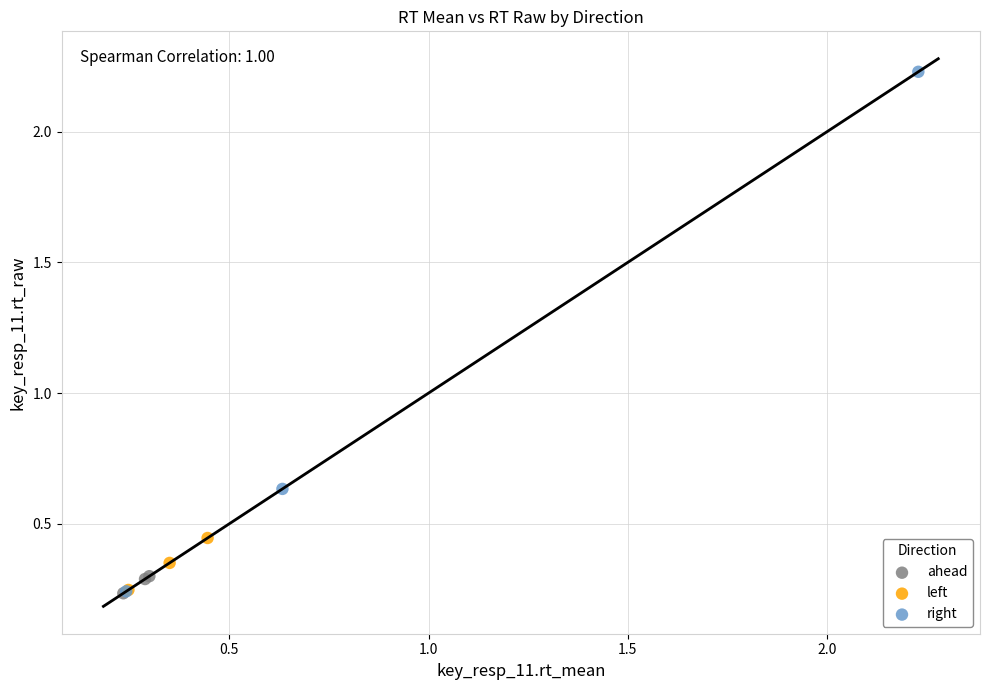

Which series contains the highest Y value?

right